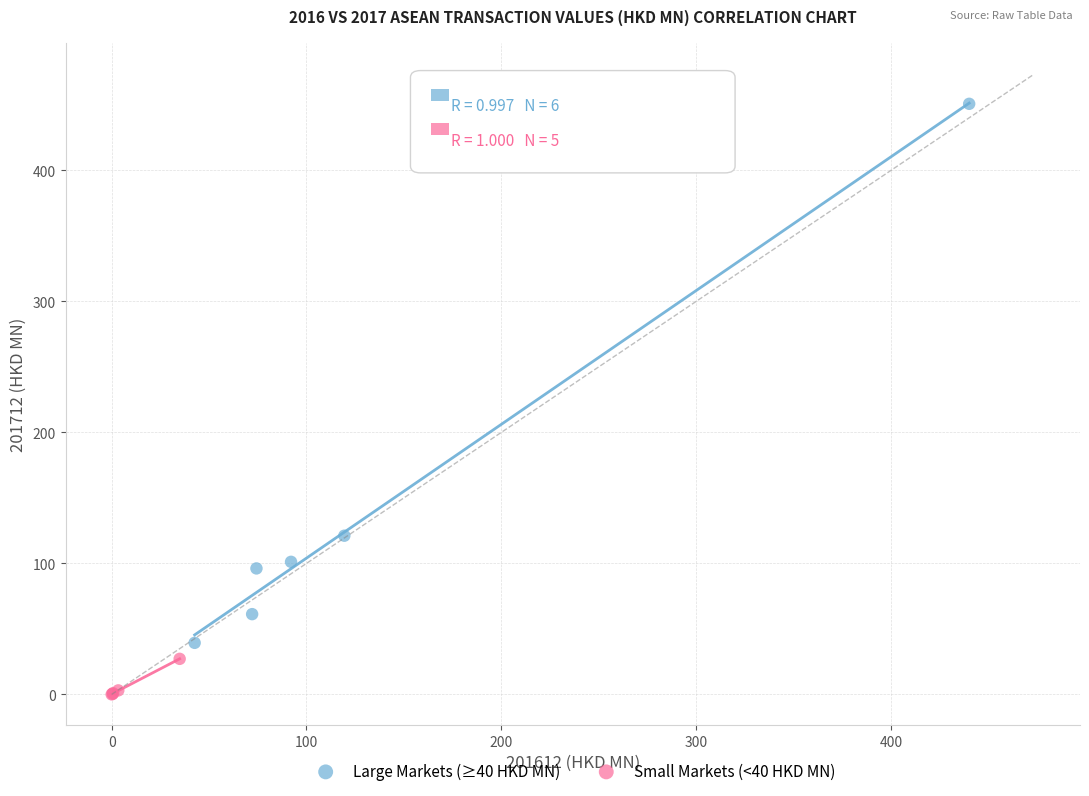

Which series has the widest spread of Y values?

Large Markets (≥40 HKD MN)